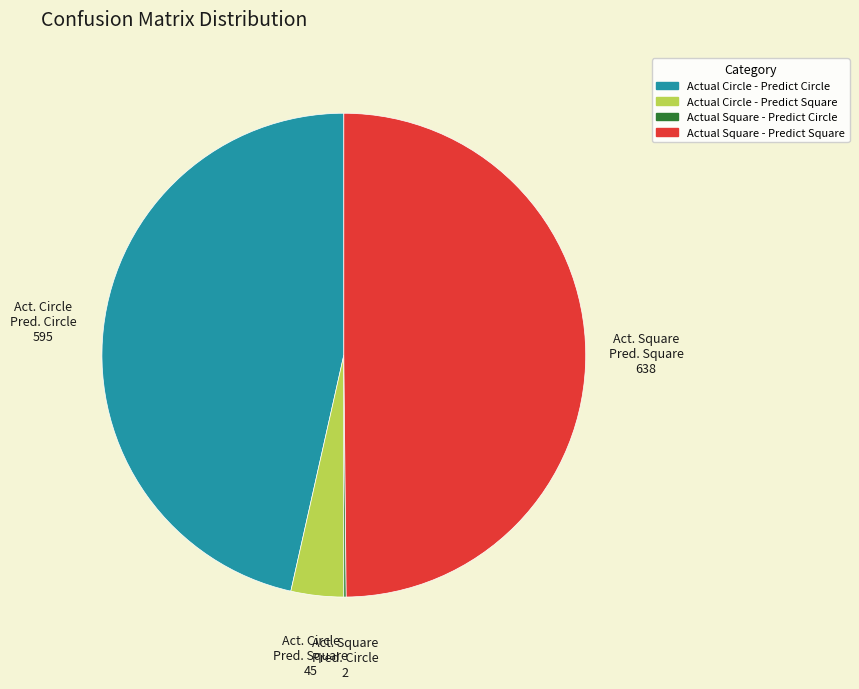

Does Actual Circle - Predict Circle account for over 50% of the chart?

No